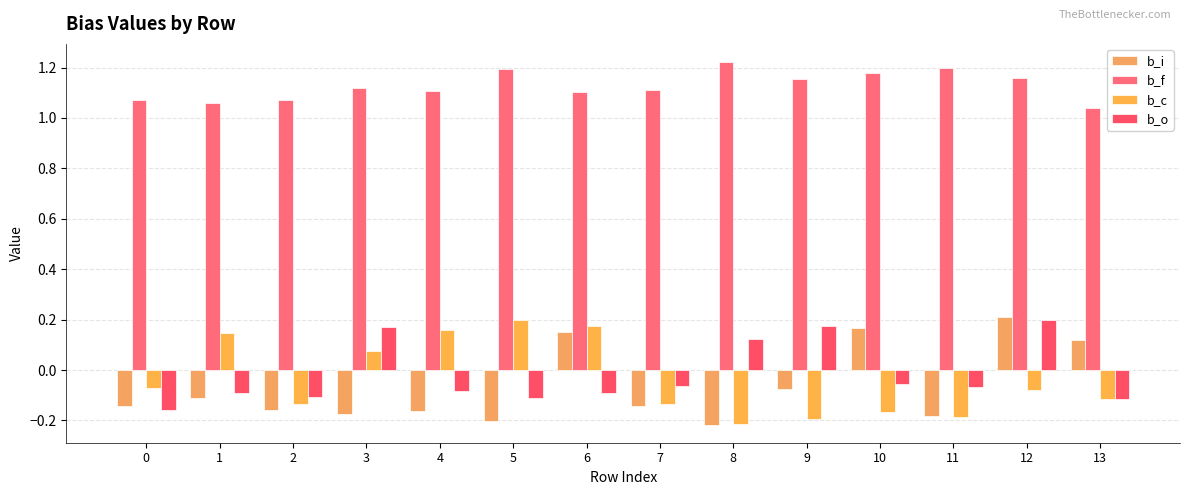

Reading left to right, transcribe all the data shown in this chart.

b_i: -0.1	-0.1	-0.2	-0.2	-0.2	-0.2	0.1	-0.1	-0.2	-0.1	0.2	-0.2	0.2	0.1
b_f: 1.1	1.1	1.1	1.1	1.1	1.2	1.1	1.1	1.2	1.2	1.2	1.2	1.2	1.0
b_c: -0.1	0.1	-0.1	0.1	0.2	0.2	0.2	-0.1	-0.2	-0.2	-0.2	-0.2	-0.1	-0.1
b_o: -0.2	-0.1	-0.1	0.2	-0.1	-0.1	-0.1	-0.1	0.1	0.2	-0.1	-0.1	0.2	-0.1